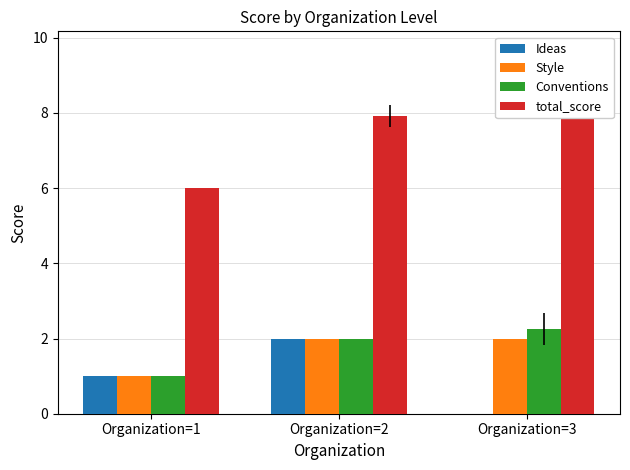

Reading left to right, extract all data points from this chart.

Ideas: 1.0	2.0	0.0
Style: 1.0	2.0	2.0
Conventions: 1.0	2.0	2.2
total_score: 6.0	7.9	9.2